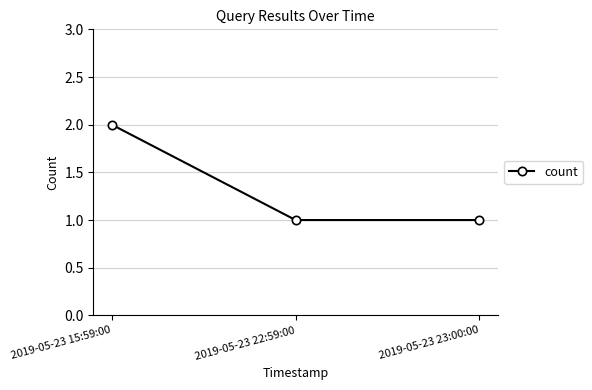

Which has a higher value, 2019-05-23 23:00:00 or 2019-05-23 15:59:00?

2019-05-23 15:59:00